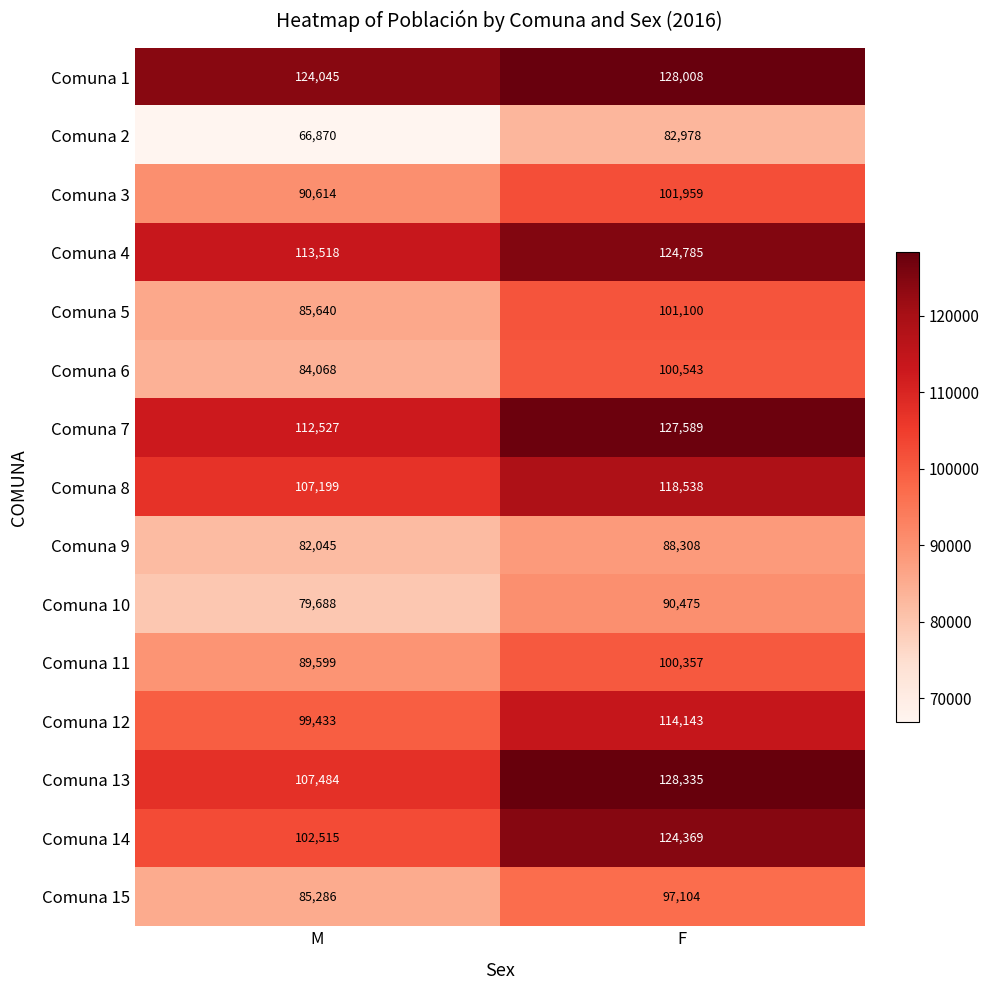

What is the difference between the Comuna 14 values at F and M?

21854